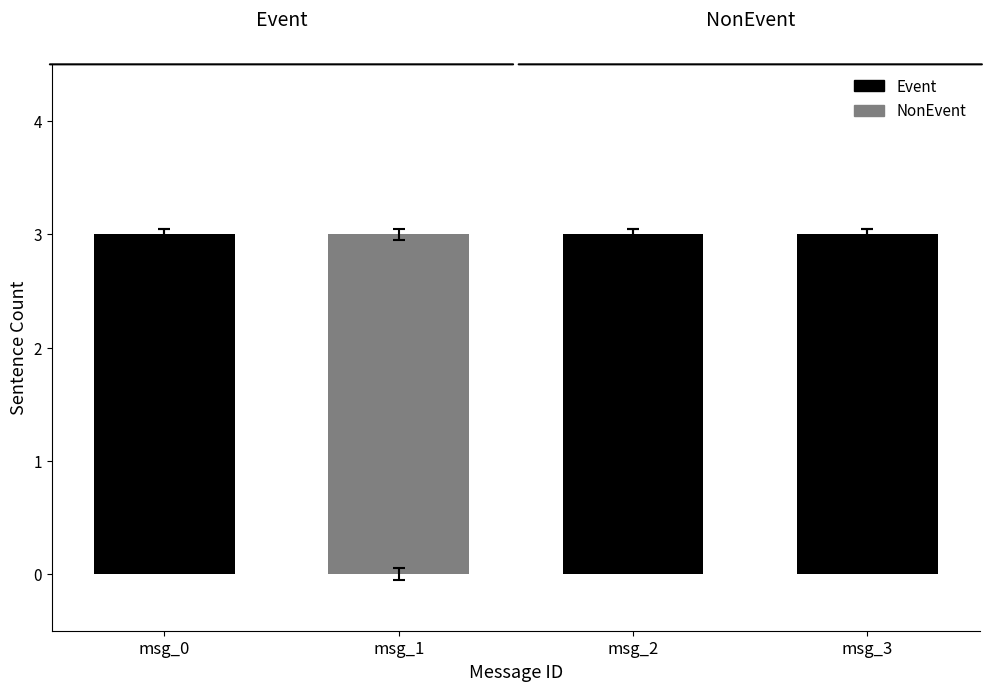

How many data points does each series have?

4